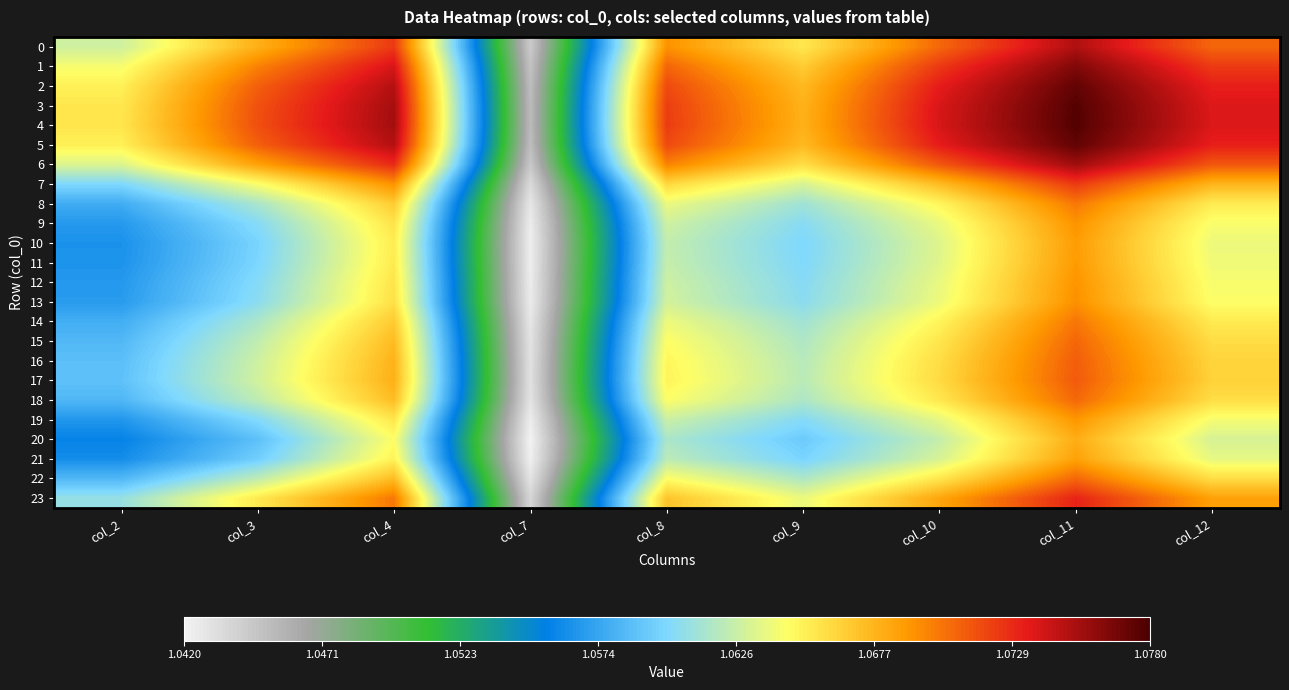

Reading left to right, transcribe all the data shown in this chart.

0: col_2=1.1	col_3=1.1	col_4=1.1	col_7=1.0	col_8=1.1	col_9=1.1	col_10=1.1	col_11=1.1	col_12=1.1
1: col_2=1.1	col_3=1.1	col_4=1.1	col_7=1.0	col_8=1.1	col_9=1.1	col_10=1.1	col_11=1.1	col_12=1.1
2: col_2=1.1	col_3=1.1	col_4=1.1	col_7=1.0	col_8=1.1	col_9=1.1	col_10=1.1	col_11=1.1	col_12=1.1
3: col_2=1.1	col_3=1.1	col_4=1.1	col_7=1.0	col_8=1.1	col_9=1.1	col_10=1.1	col_11=1.1	col_12=1.1
4: col_2=1.1	col_3=1.1	col_4=1.1	col_7=1.0	col_8=1.1	col_9=1.1	col_10=1.1	col_11=1.1	col_12=1.1
5: col_2=1.1	col_3=1.1	col_4=1.1	col_7=1.0	col_8=1.1	col_9=1.1	col_10=1.1	col_11=1.1	col_12=1.1
6: col_2=1.1	col_3=1.1	col_4=1.1	col_7=1.0	col_8=1.1	col_9=1.1	col_10=1.1	col_11=1.1	col_12=1.1
7: col_2=1.1	col_3=1.1	col_4=1.1	col_7=1.0	col_8=1.1	col_9=1.1	col_10=1.1	col_11=1.1	col_12=1.1
8: col_2=1.1	col_3=1.1	col_4=1.1	col_7=1.0	col_8=1.1	col_9=1.1	col_10=1.1	col_11=1.1	col_12=1.1
9: col_2=1.1	col_3=1.1	col_4=1.1	col_7=1.0	col_8=1.1	col_9=1.1	col_10=1.1	col_11=1.1	col_12=1.1
10: col_2=1.1	col_3=1.1	col_4=1.1	col_7=1.0	col_8=1.1	col_9=1.1	col_10=1.1	col_11=1.1	col_12=1.1
11: col_2=1.1	col_3=1.1	col_4=1.1	col_7=1.0	col_8=1.1	col_9=1.1	col_10=1.1	col_11=1.1	col_12=1.1
12: col_2=1.1	col_3=1.1	col_4=1.1	col_7=1.0	col_8=1.1	col_9=1.1	col_10=1.1	col_11=1.1	col_12=1.1
13: col_2=1.1	col_3=1.1	col_4=1.1	col_7=1.0	col_8=1.1	col_9=1.1	col_10=1.1	col_11=1.1	col_12=1.1
14: col_2=1.1	col_3=1.1	col_4=1.1	col_7=1.0	col_8=1.1	col_9=1.1	col_10=1.1	col_11=1.1	col_12=1.1
15: col_2=1.1	col_3=1.1	col_4=1.1	col_7=1.0	col_8=1.1	col_9=1.1	col_10=1.1	col_11=1.1	col_12=1.1
16: col_2=1.1	col_3=1.1	col_4=1.1	col_7=1.0	col_8=1.1	col_9=1.1	col_10=1.1	col_11=1.1	col_12=1.1
17: col_2=1.1	col_3=1.1	col_4=1.1	col_7=1.0	col_8=1.1	col_9=1.1	col_10=1.1	col_11=1.1	col_12=1.1
18: col_2=1.1	col_3=1.1	col_4=1.1	col_7=1.0	col_8=1.1	col_9=1.1	col_10=1.1	col_11=1.1	col_12=1.1
19: col_2=1.1	col_3=1.1	col_4=1.1	col_7=1.0	col_8=1.1	col_9=1.1	col_10=1.1	col_11=1.1	col_12=1.1
20: col_2=1.1	col_3=1.1	col_4=1.1	col_7=1.0	col_8=1.1	col_9=1.1	col_10=1.1	col_11=1.1	col_12=1.1
21: col_2=1.1	col_3=1.1	col_4=1.1	col_7=1.0	col_8=1.1	col_9=1.1	col_10=1.1	col_11=1.1	col_12=1.1
22: col_2=1.1	col_3=1.1	col_4=1.1	col_7=1.0	col_8=1.1	col_9=1.1	col_10=1.1	col_11=1.1	col_12=1.1
23: col_2=1.1	col_3=1.1	col_4=1.1	col_7=1.0	col_8=1.1	col_9=1.1	col_10=1.1	col_11=1.1	col_12=1.1